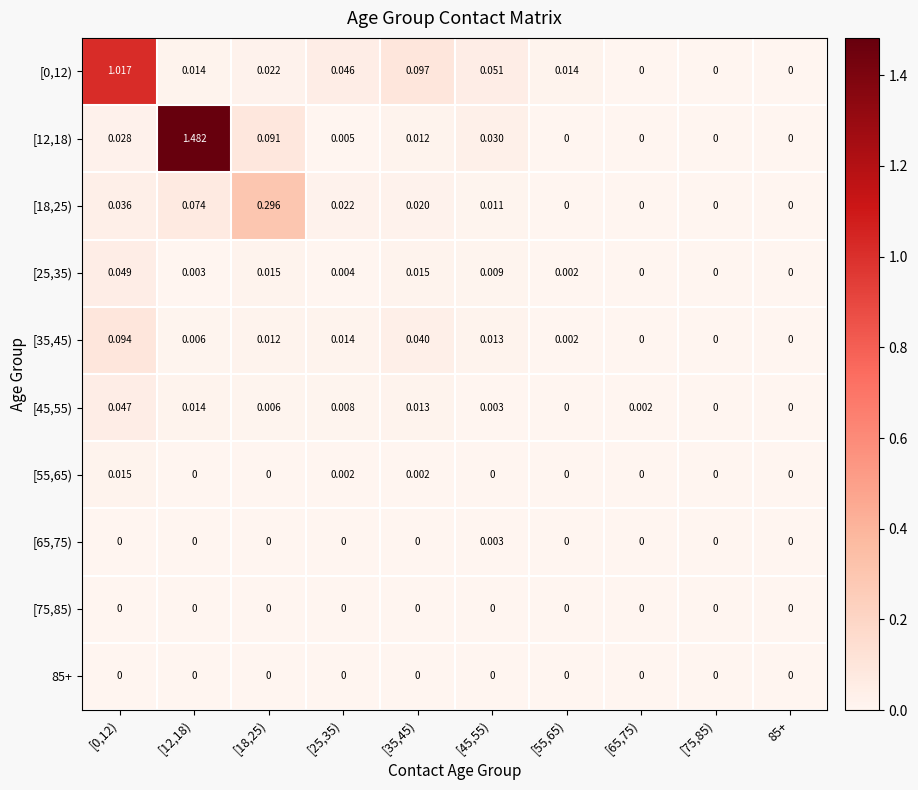

Is the value of [18,25) at [25,35) greater than the value of [55,65) at [25,35)?

Yes